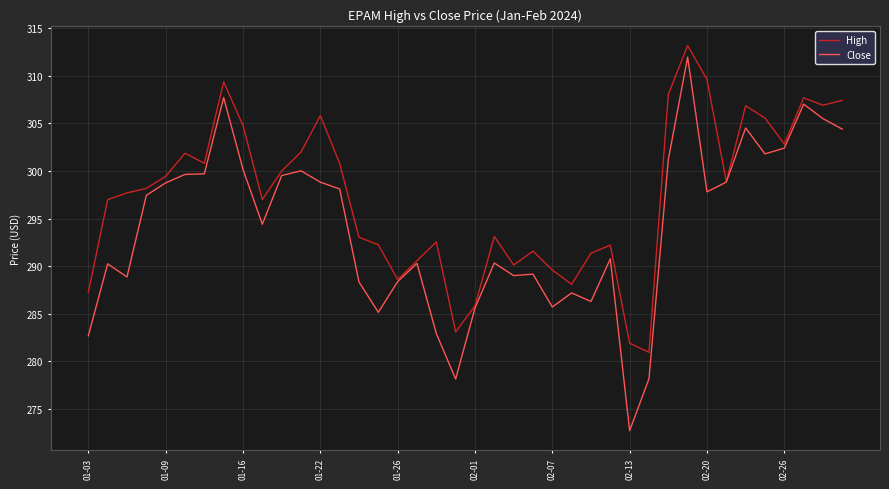

Which series has the largest total across all categories?

High